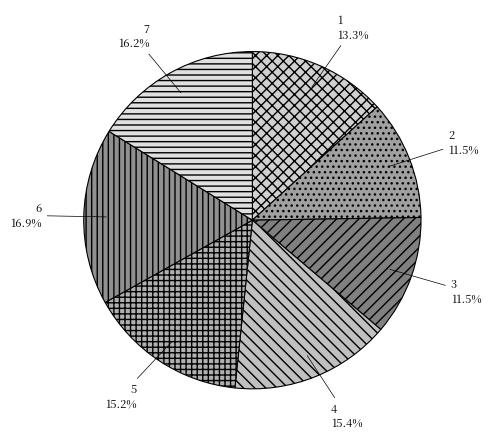

Count the number of slices in the pie.

7